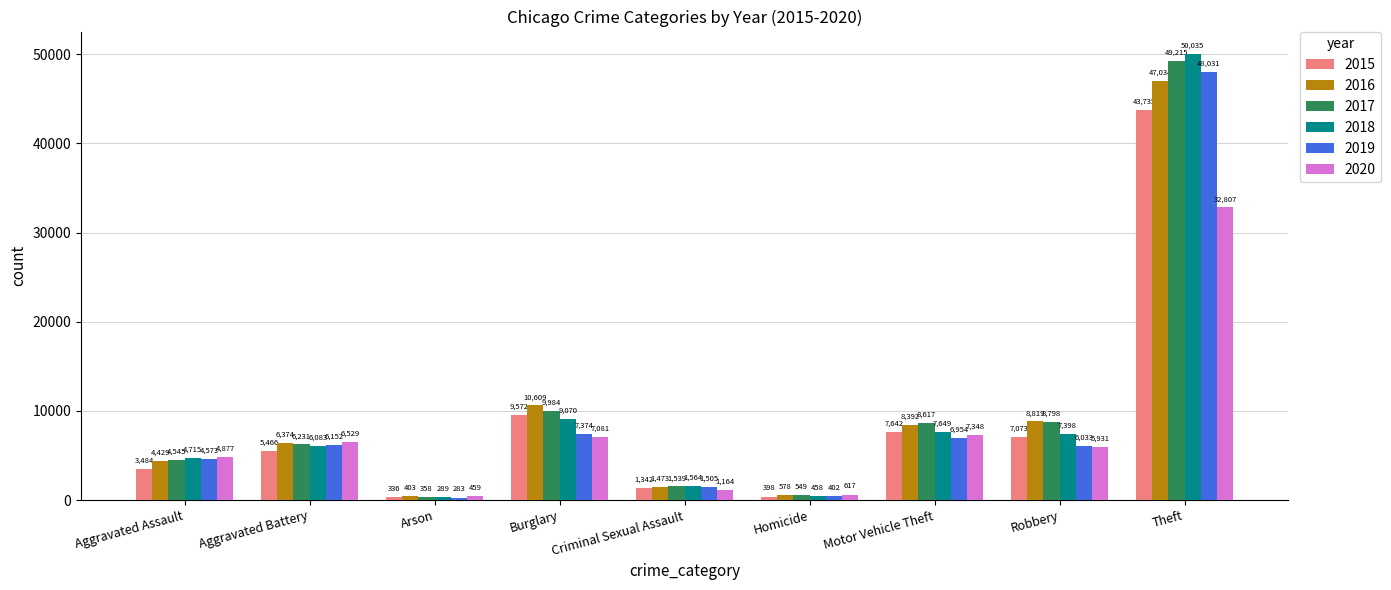

What is the difference between the highest and lowest values at Aggravated Battery?

1063